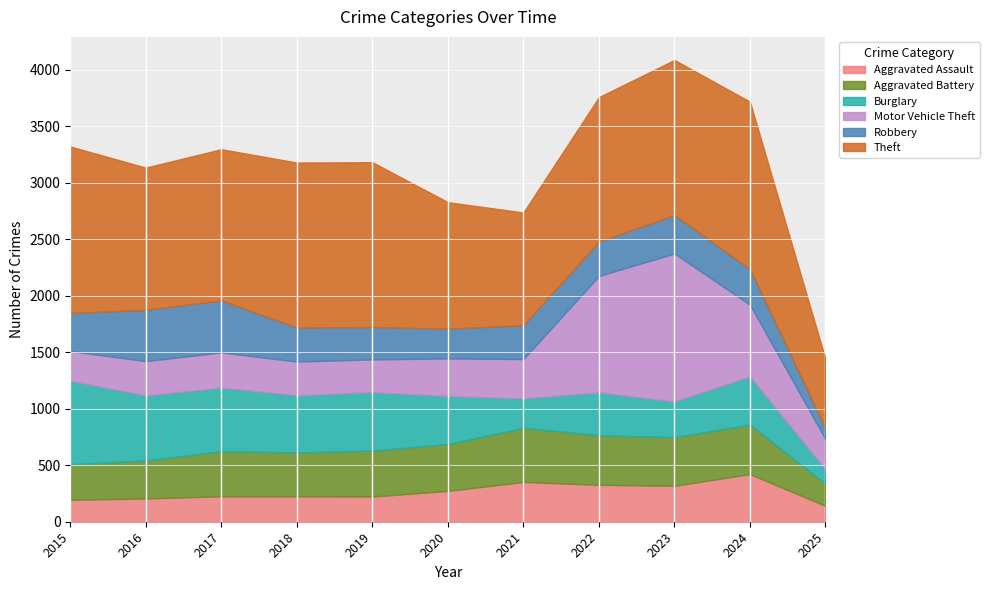

How many values in the Aggravated Battery series are below 407?

5